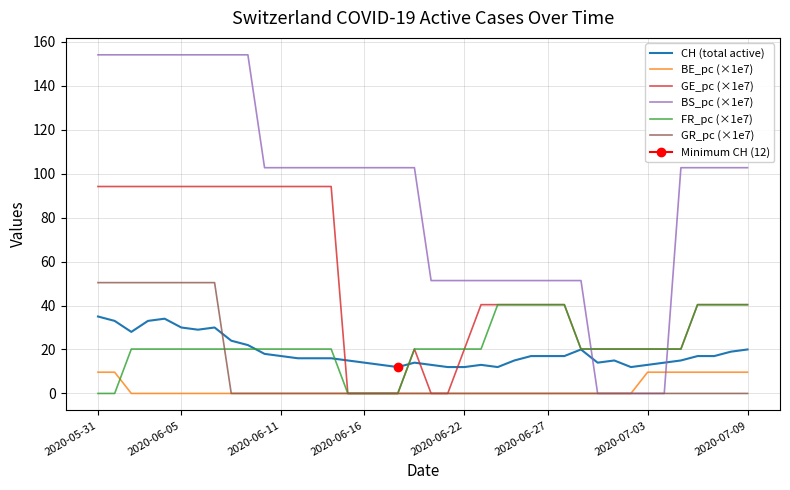

True or false: BS_pc (×1e7) and GE_pc (×1e7) cross at least once.

True